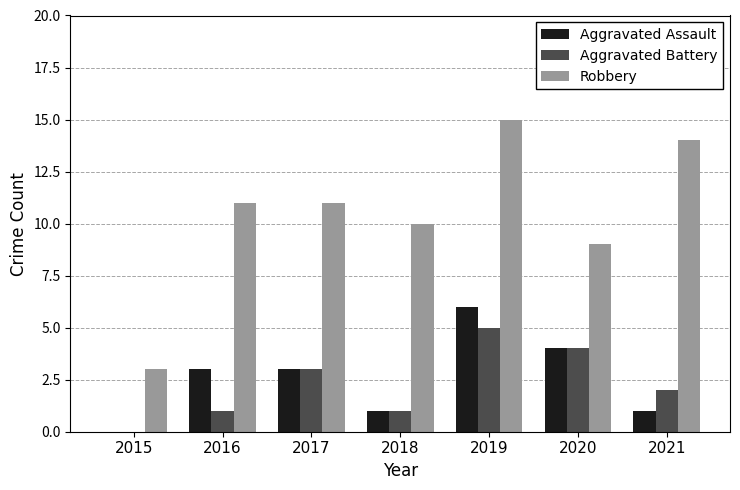

Is the value of Aggravated Battery at 2021 greater than the value of Robbery at 2015?

No